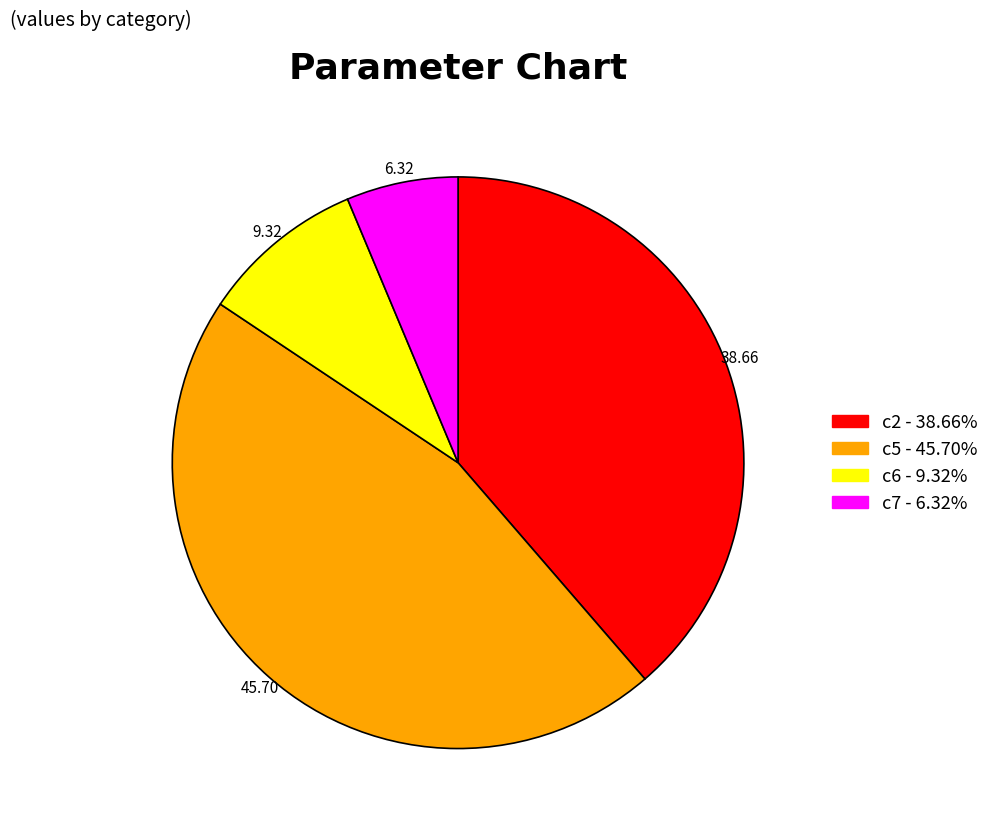

Does any single category account for the majority?

No